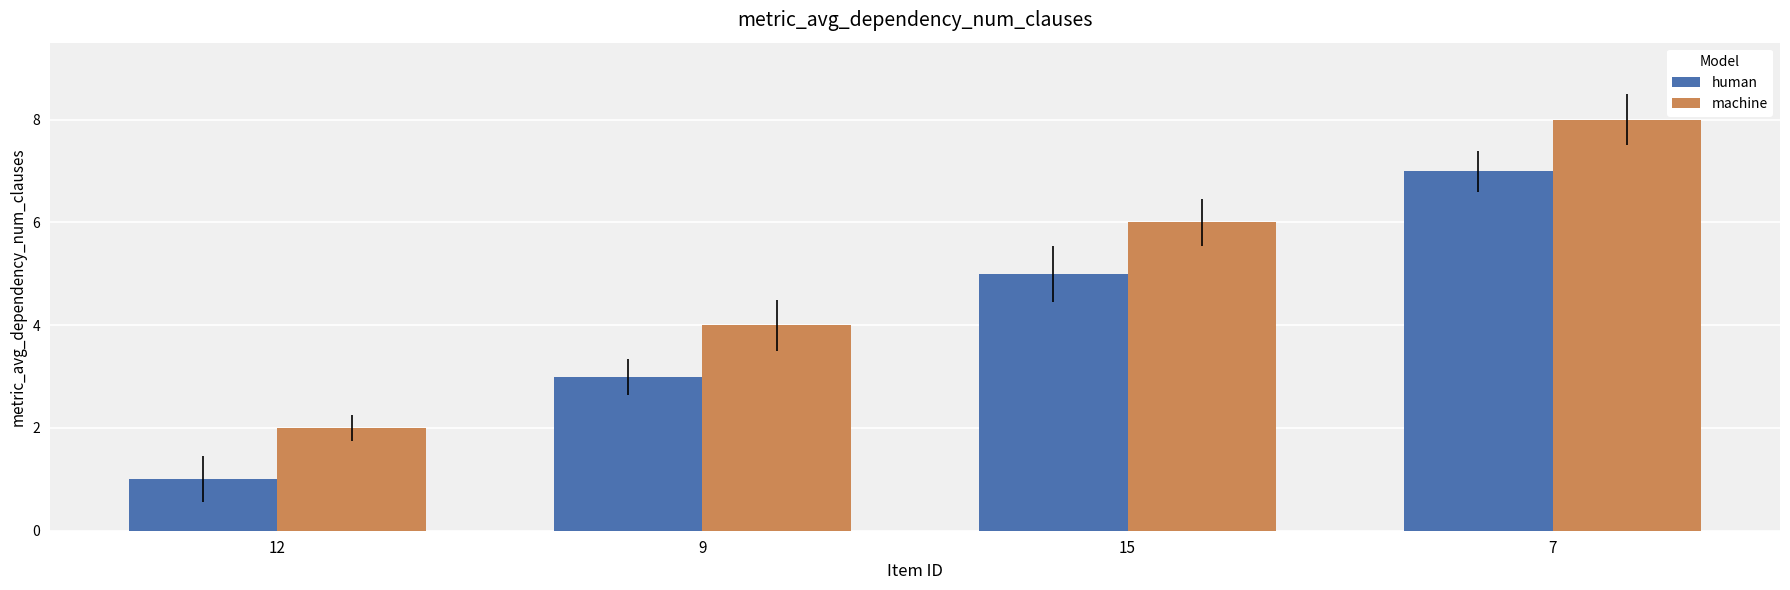

What is the label of the 3rd bar from the right?

9